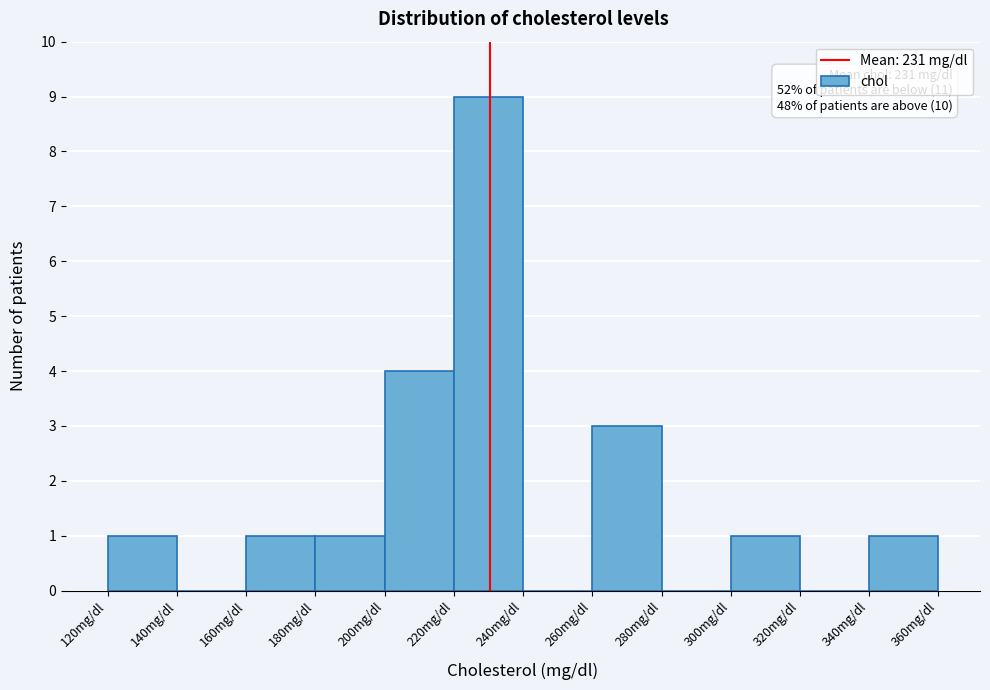

Over which range of the x-axis is the bar tallest?

220 to 240